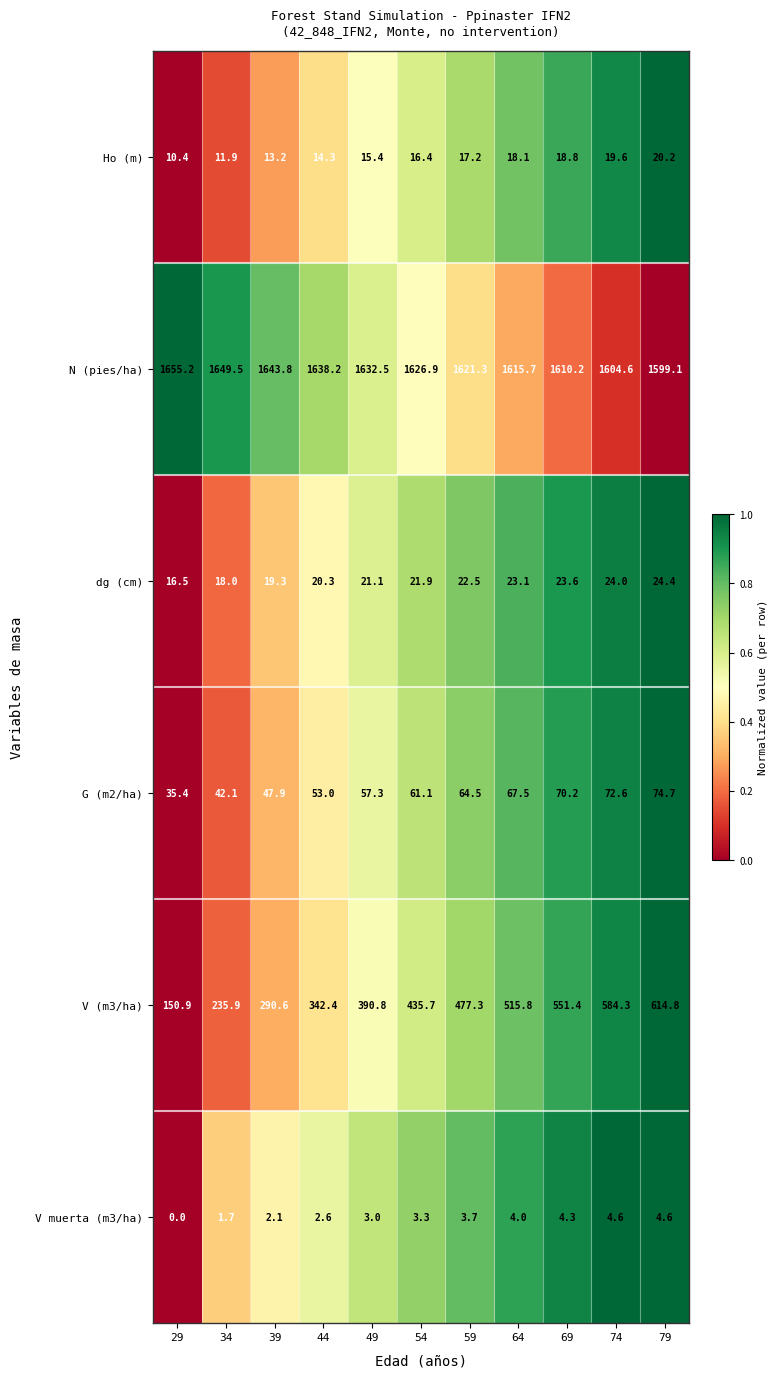

How many data points does each series have?

11